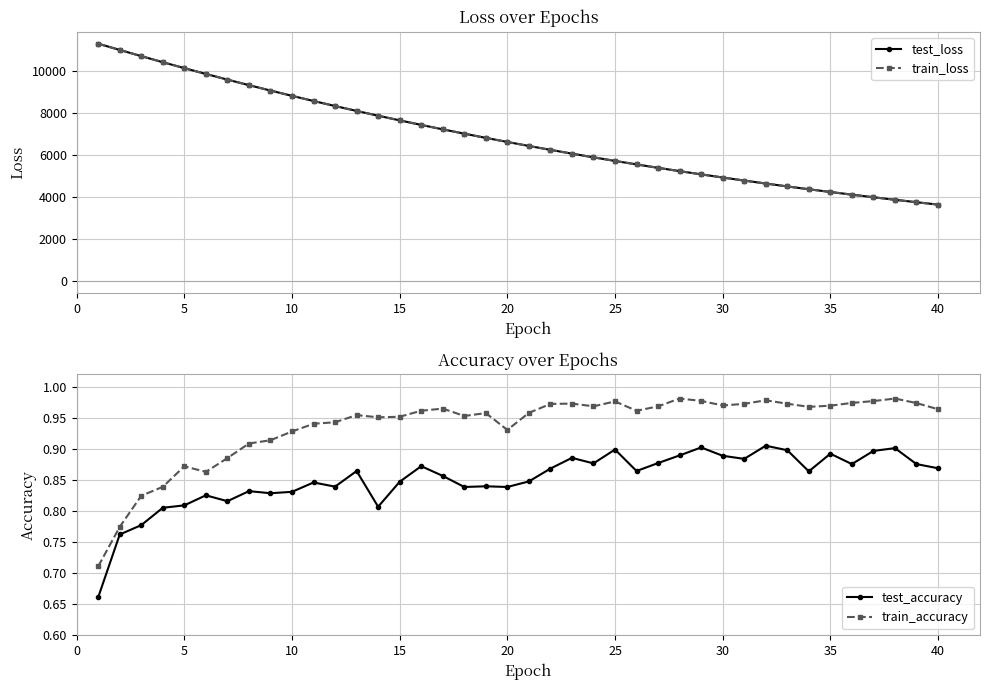

The train_accuracy series shows 0.3 at 5. True or false?

False